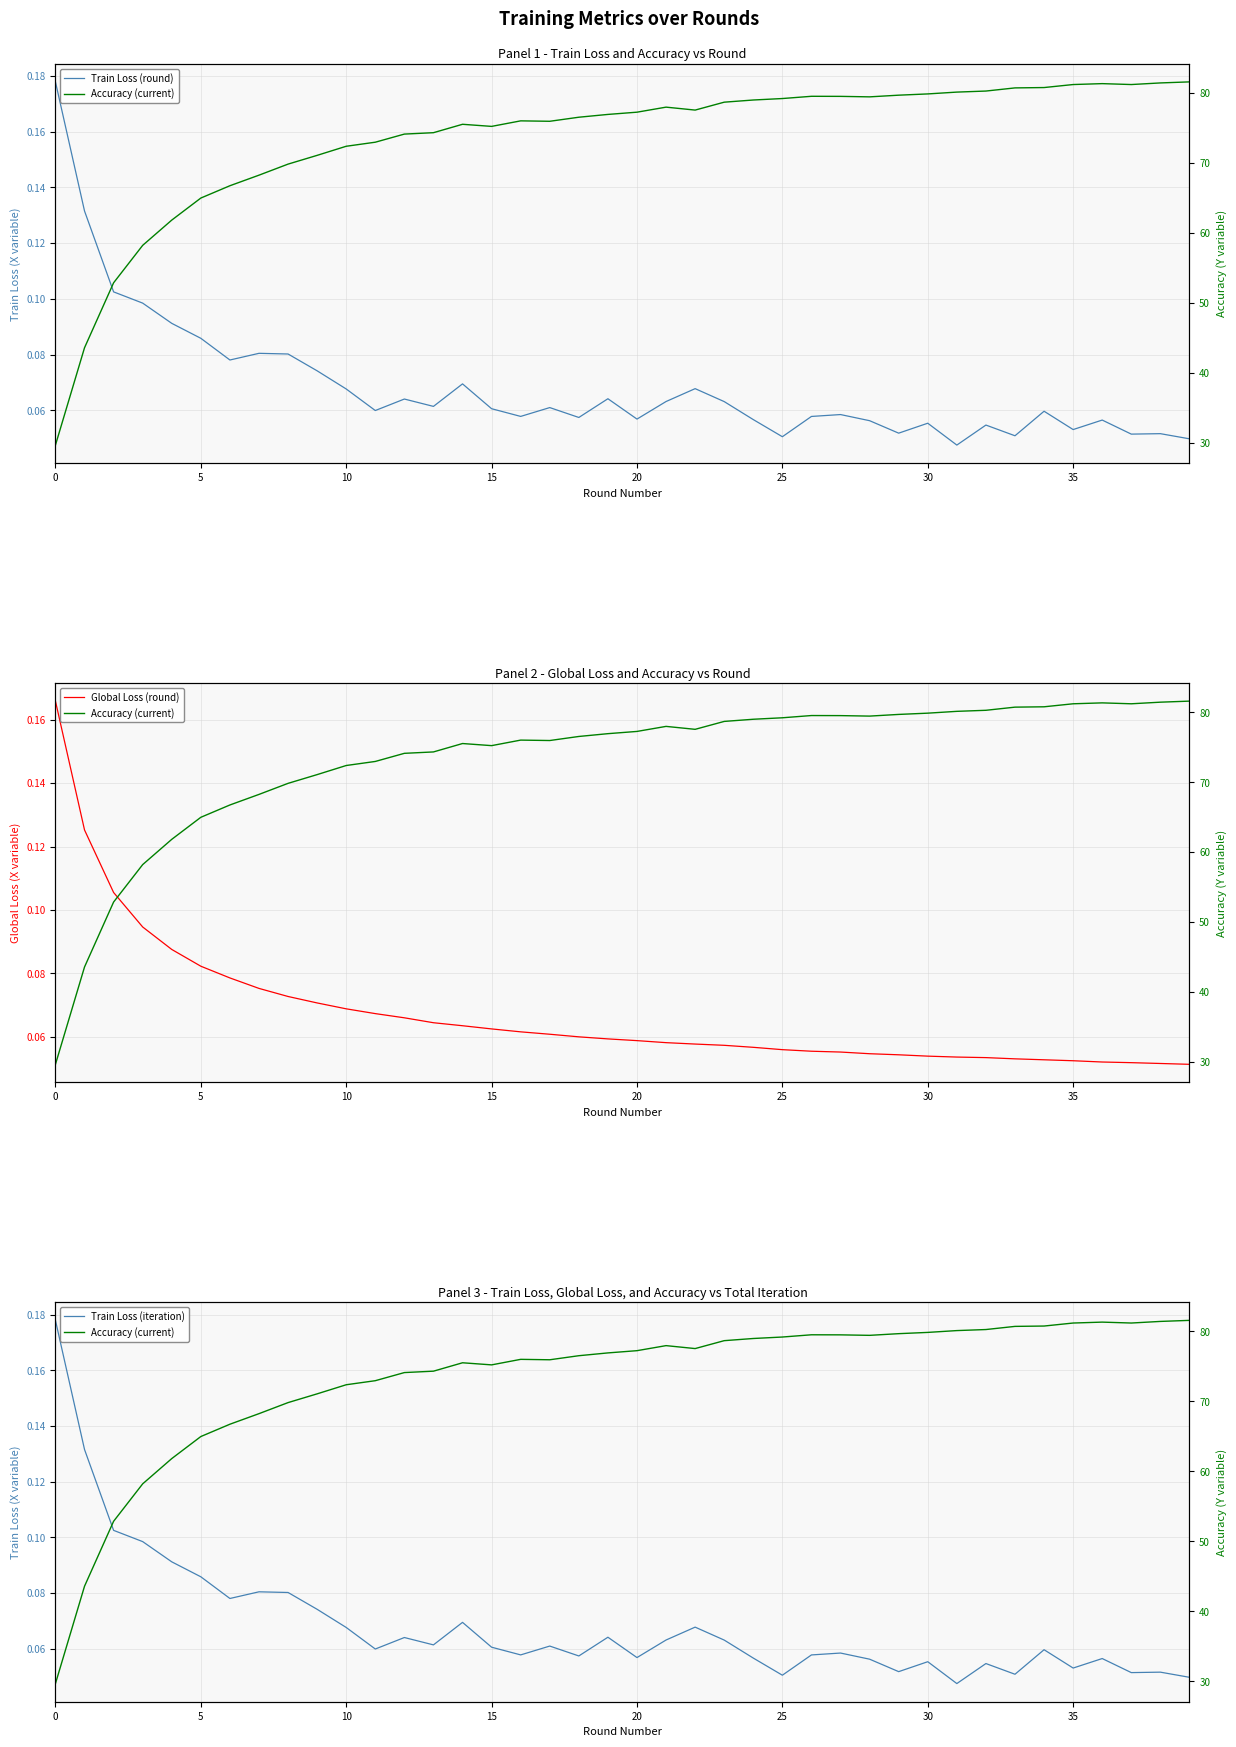

What are all the series names shown in the legend?

Train Loss (round), Accuracy (current), Global Loss (round), Train Loss (iteration)